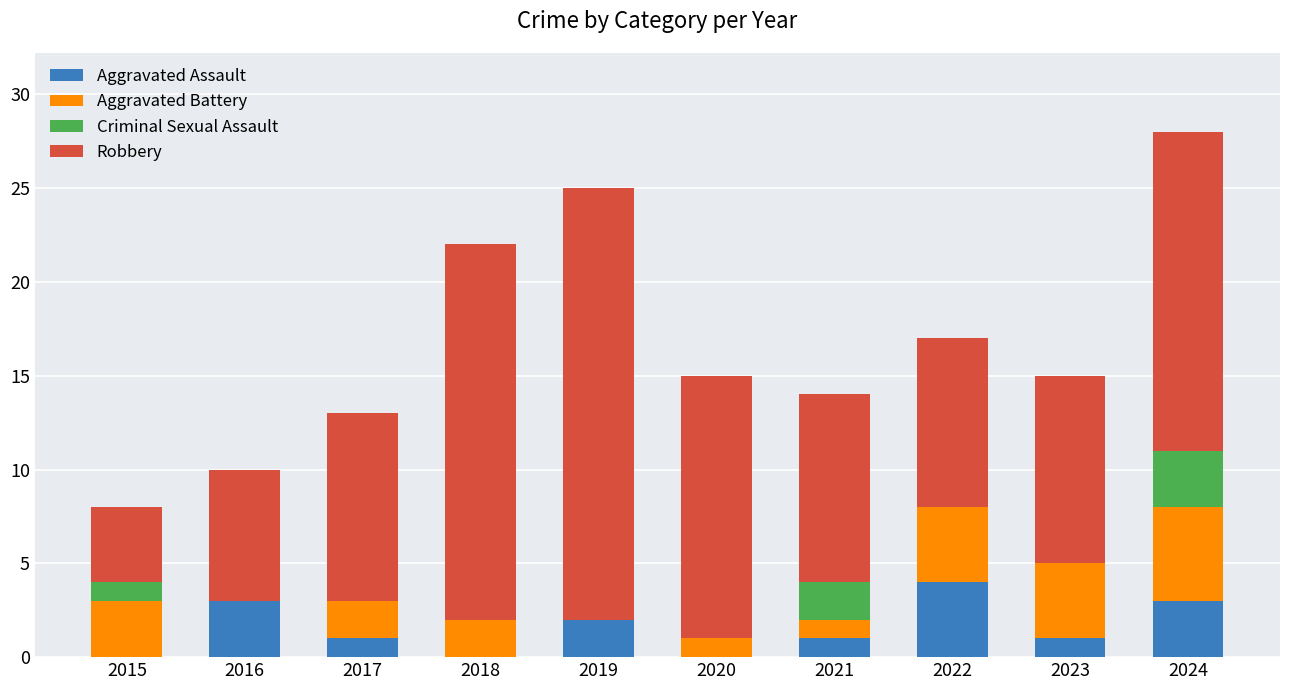

Read the Aggravated Assault value at 2016.

3